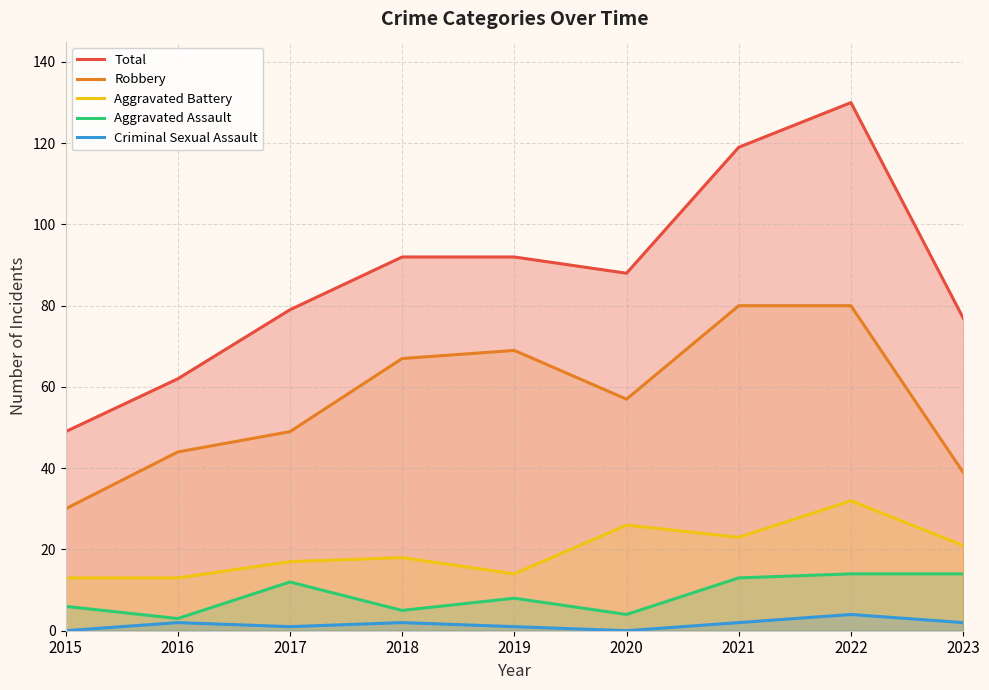

True or false: Robbery has more than 2 points higher than both neighbors.

False